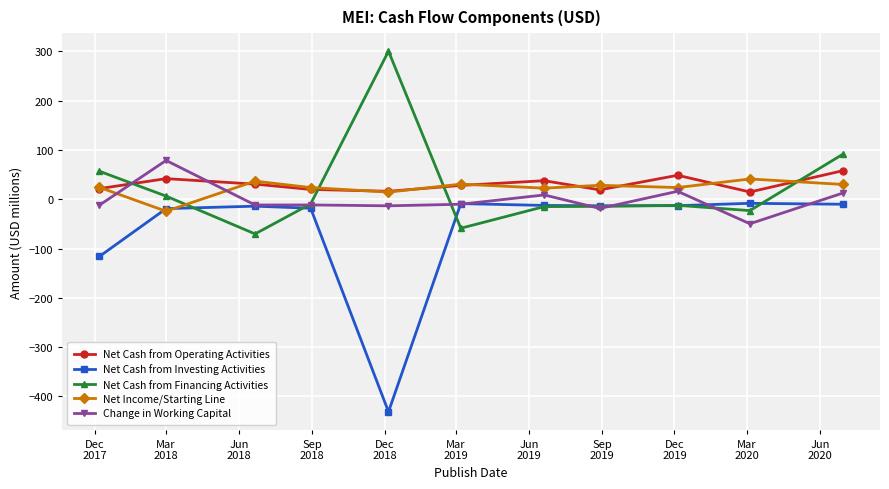

In Net Income/Starting Line, how many points are lower than both neighbors (excluding endpoints)?

4